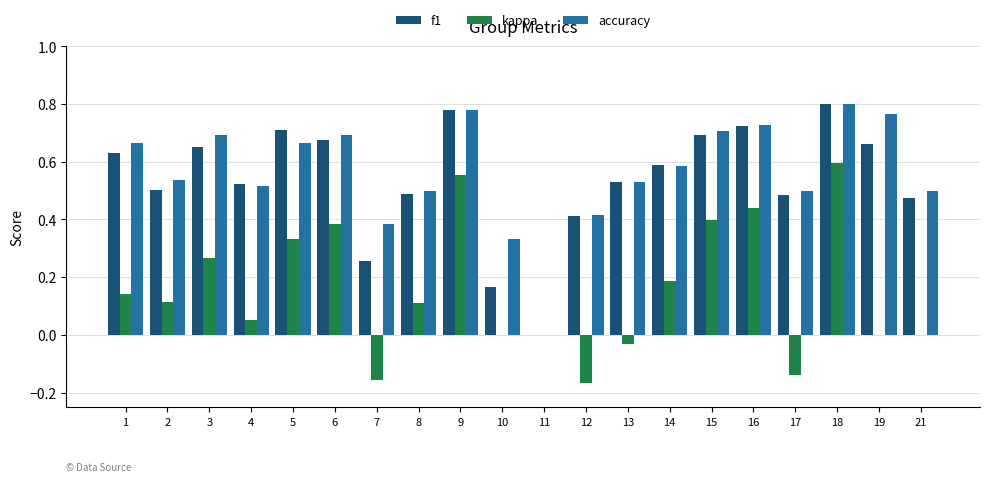

What are all the series names shown in the legend?

f1, kappa, accuracy